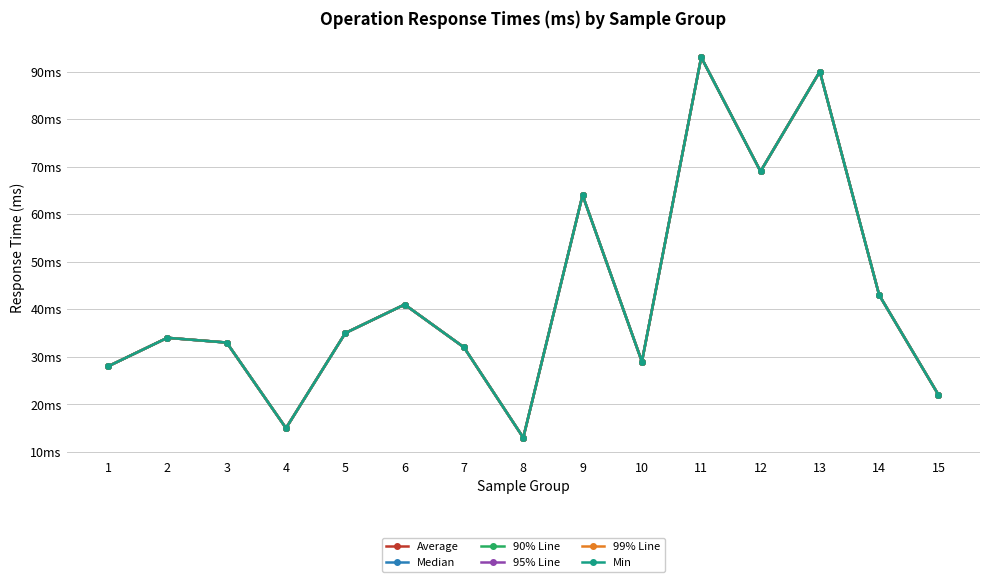

Is this an area chart (filled region under the line)?

No